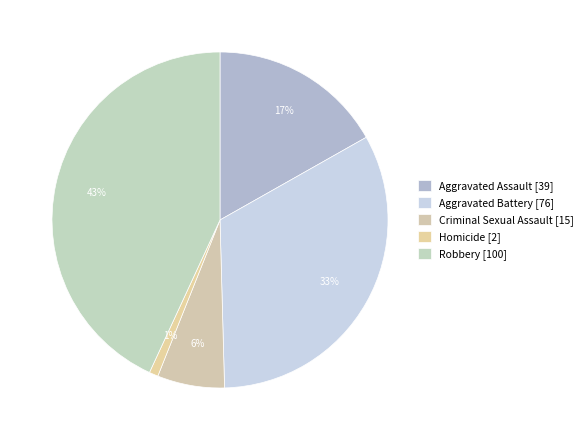

Combined, do Robbery and Criminal Sexual Assault account for over 50%?

No